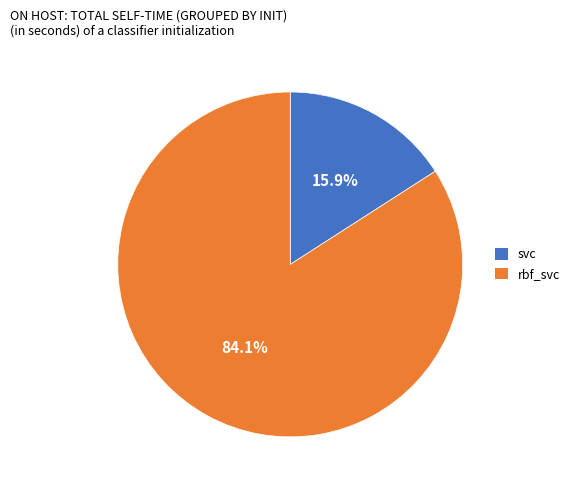

Is there a majority slice in this chart?

Yes